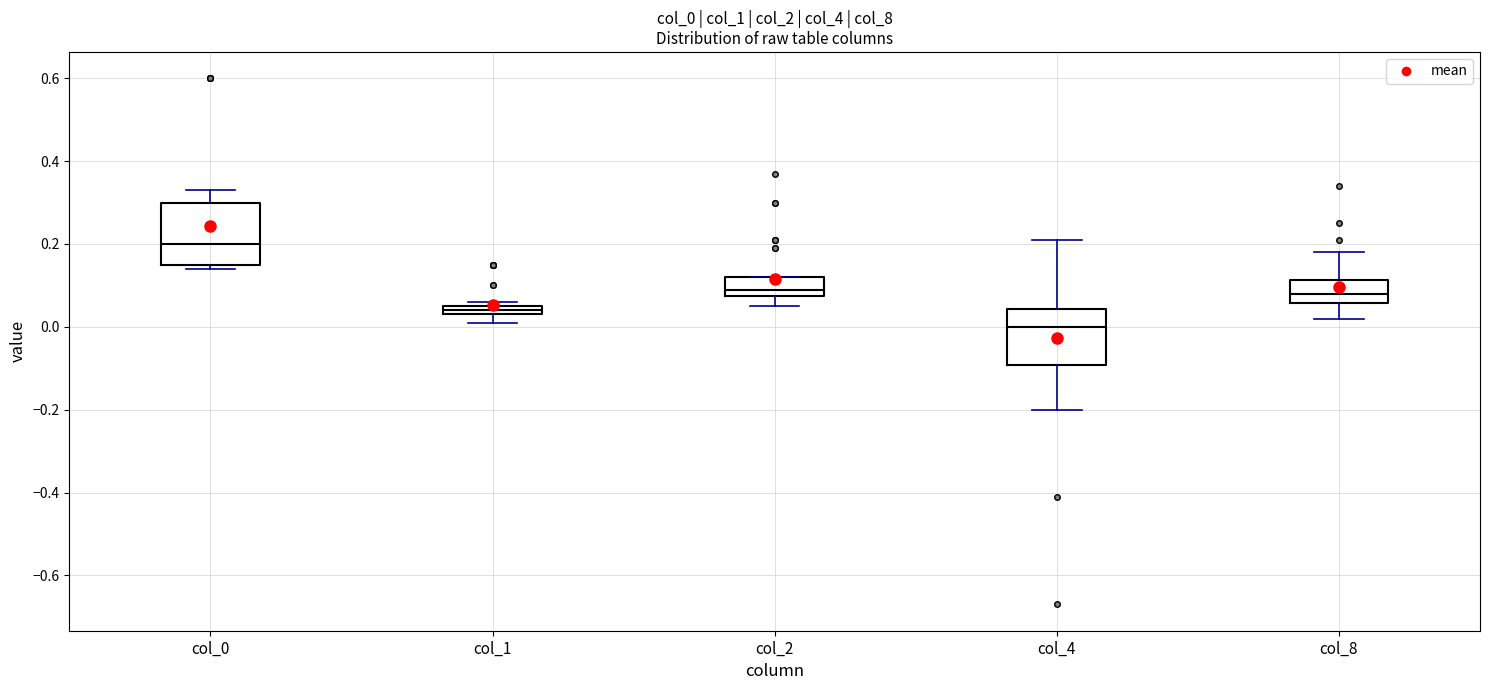

Where is the lower edge of the box for col_4 on the y-axis? The values are not printed on the chart, so give them approximately, as read against the axis.

-0.10